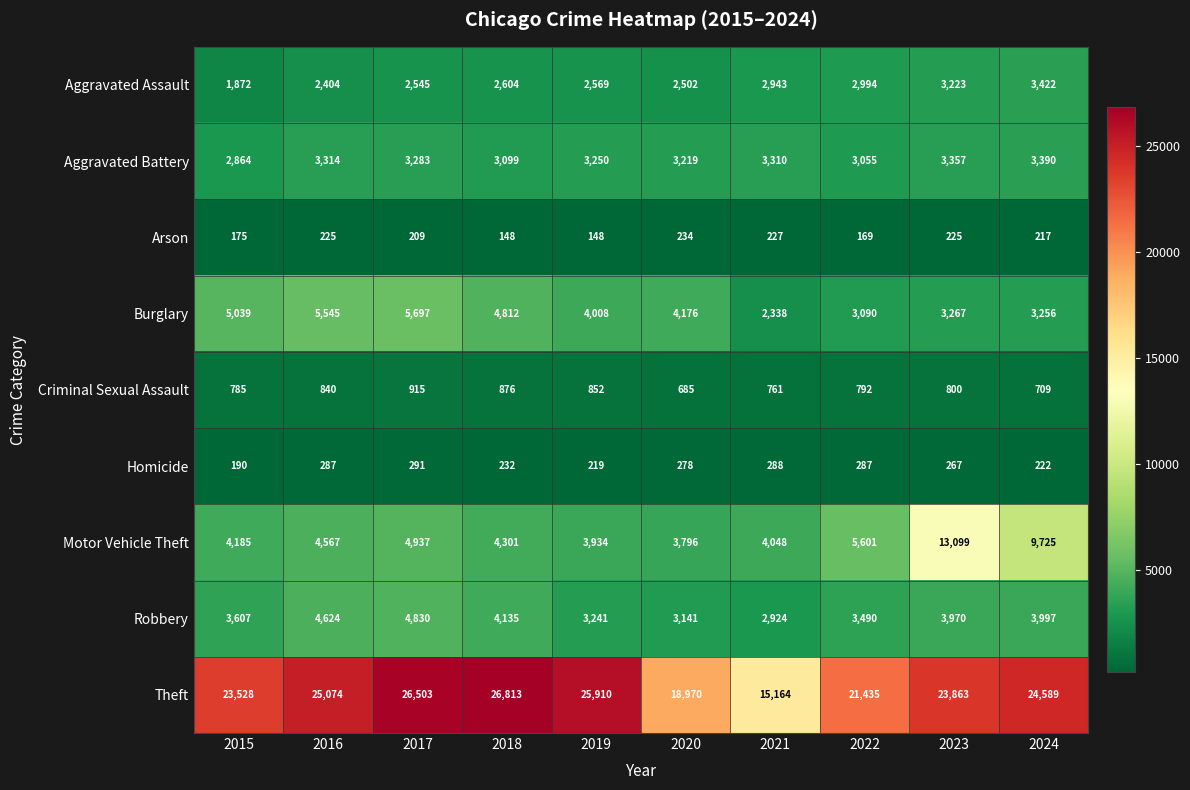

What is the greatest value displayed?

26813